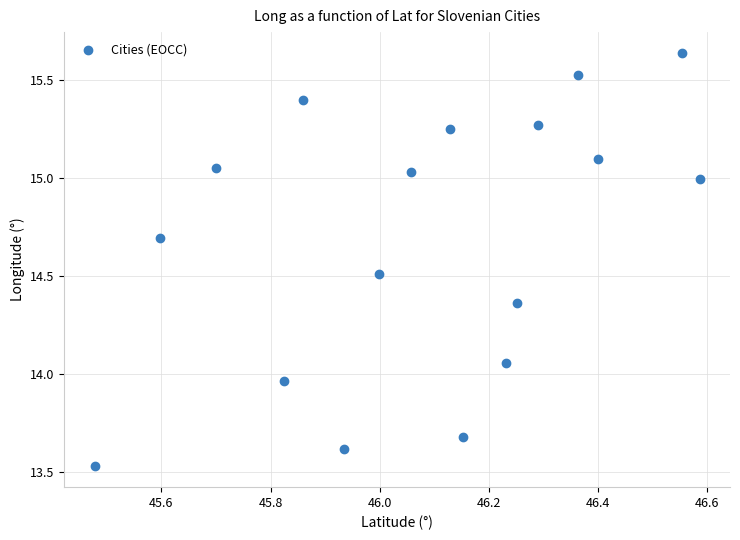

What is the range of Y values (max minus min)?

2.1